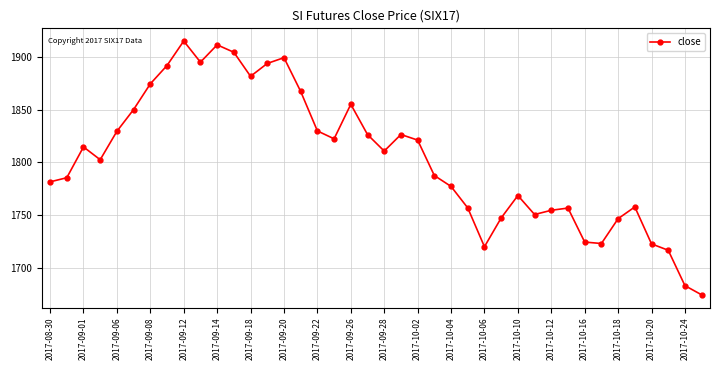

What is the value of the 9th point from the left?

1915.3